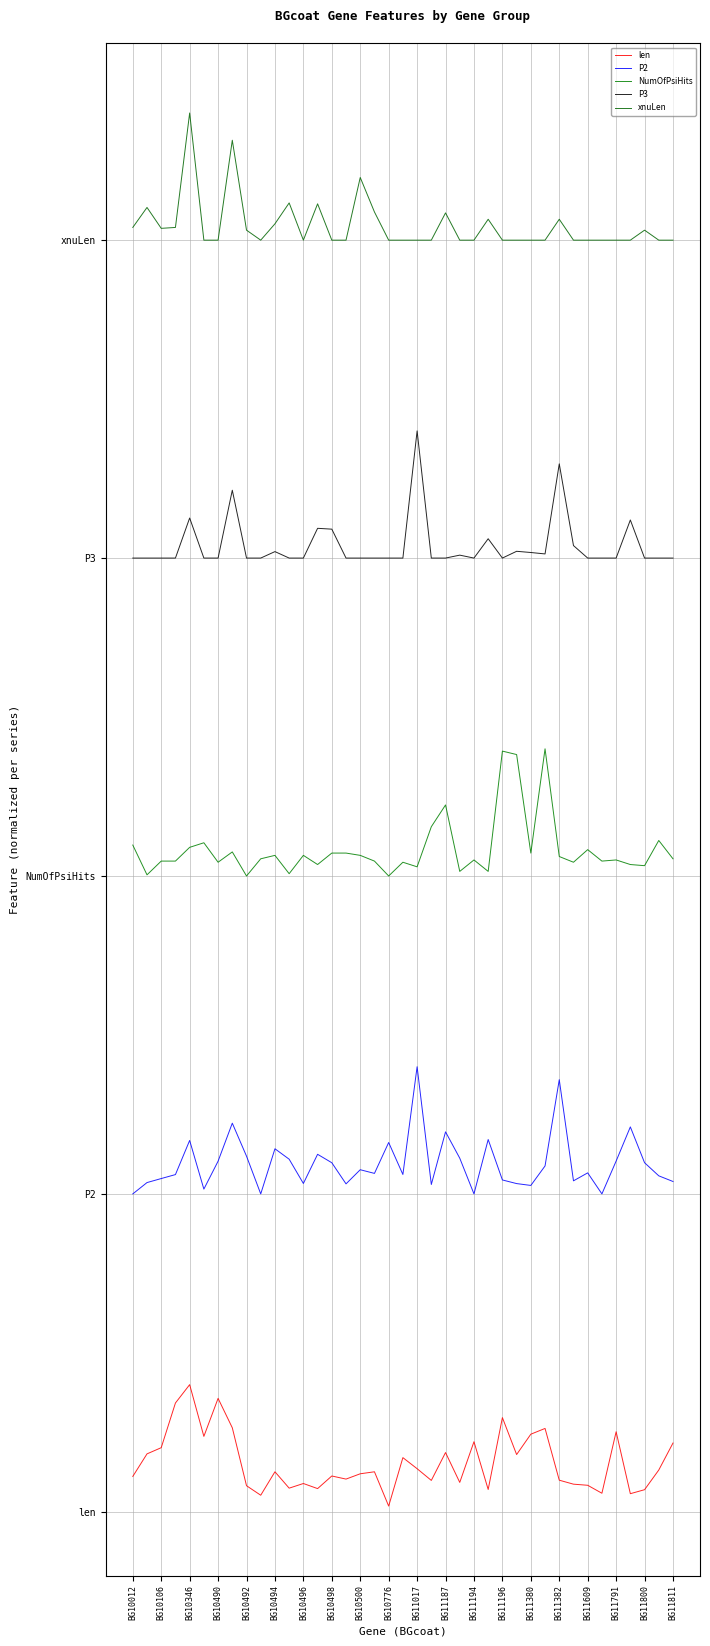

True or false: P3 and xnuLen cross at least once.

False